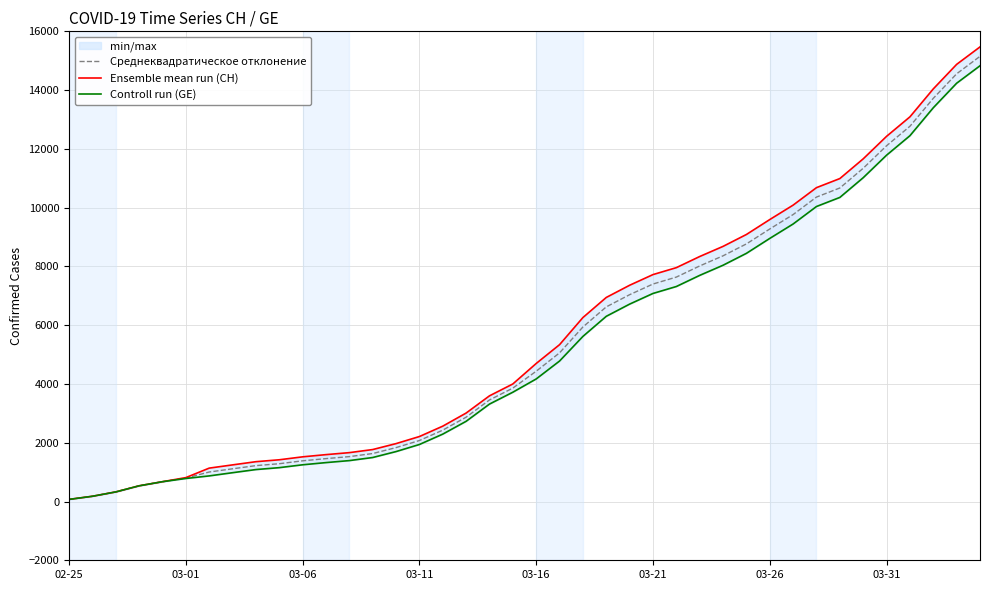

Rank the series by their average value, from highest to lowest.

Ensemble mean run (CH), Среднеквадратическое отклонение, Controll run (GE)